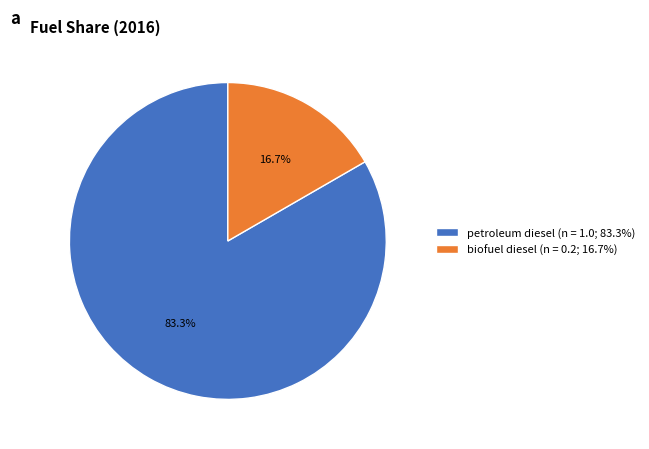

What is the smallest slice in the pie chart?

biofuel diesel (n = 0.2; 16.7%)